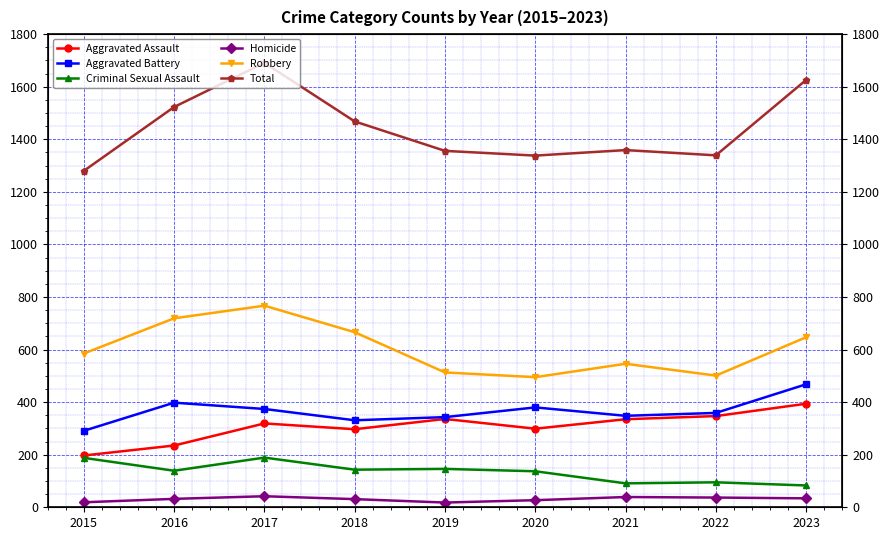

True or false: Criminal Sexual Assault and Aggravated Battery intersect in this chart.

False